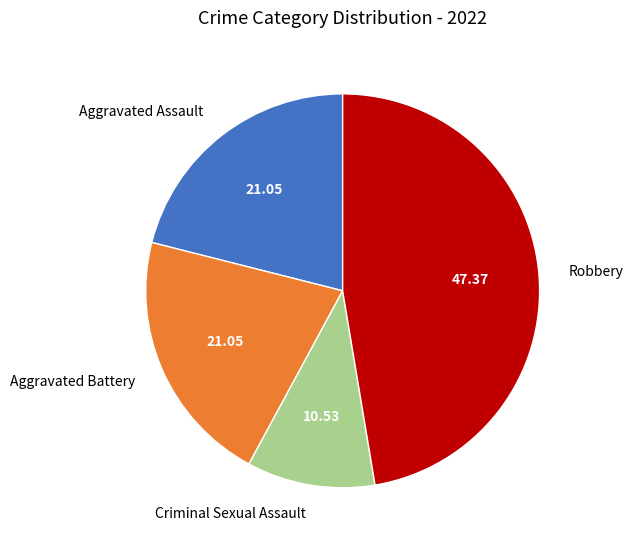

Does Criminal Sexual Assault represent more than half of the total?

No